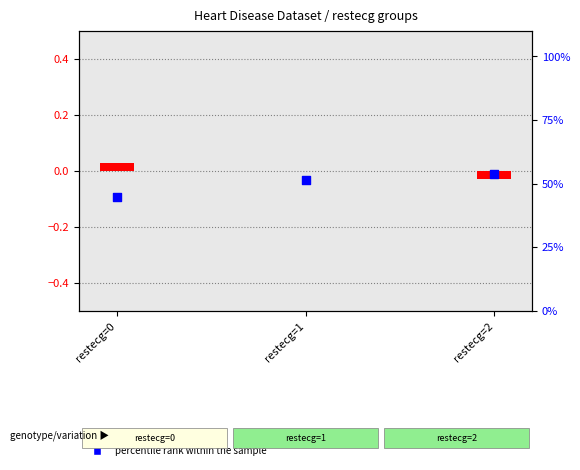

Which series reaches the maximum Y coordinate?

percentile rank within the sample